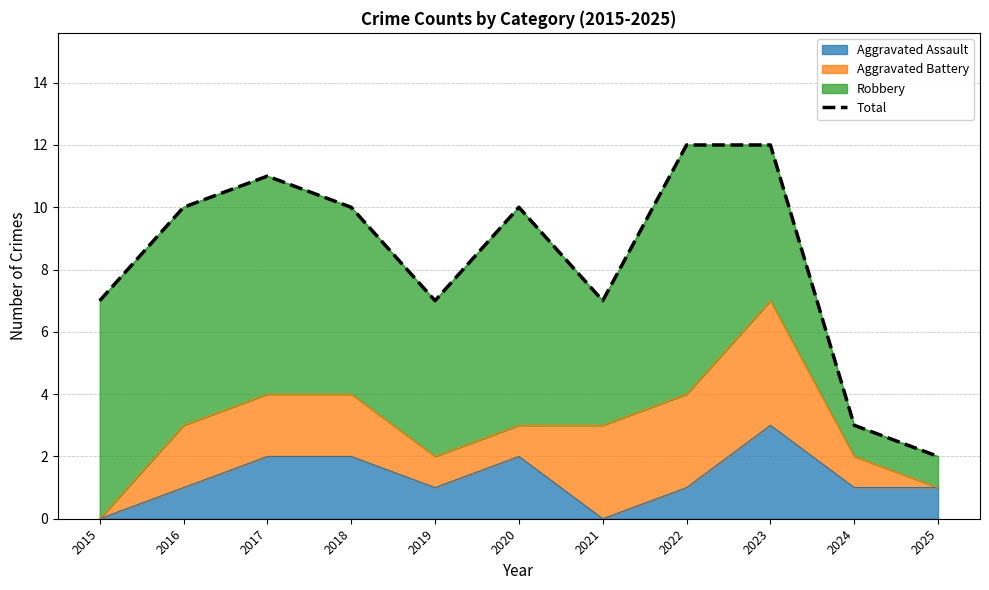

Which has a higher value, 2019 or 2021?

2019